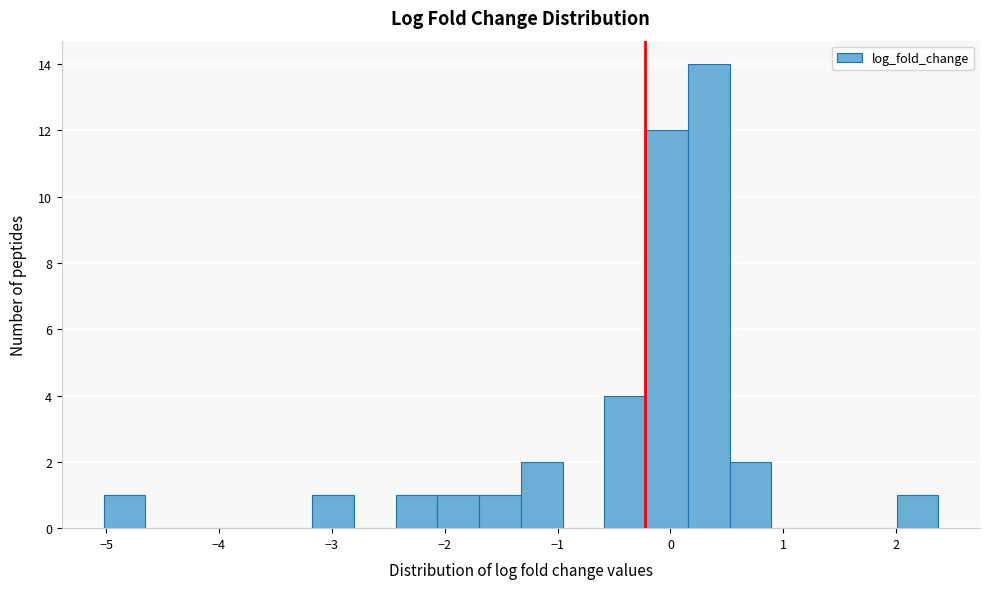

Around what value on the x-axis is the tallest bar? Give the approximate position of its centre, as read against the axis.

0.3